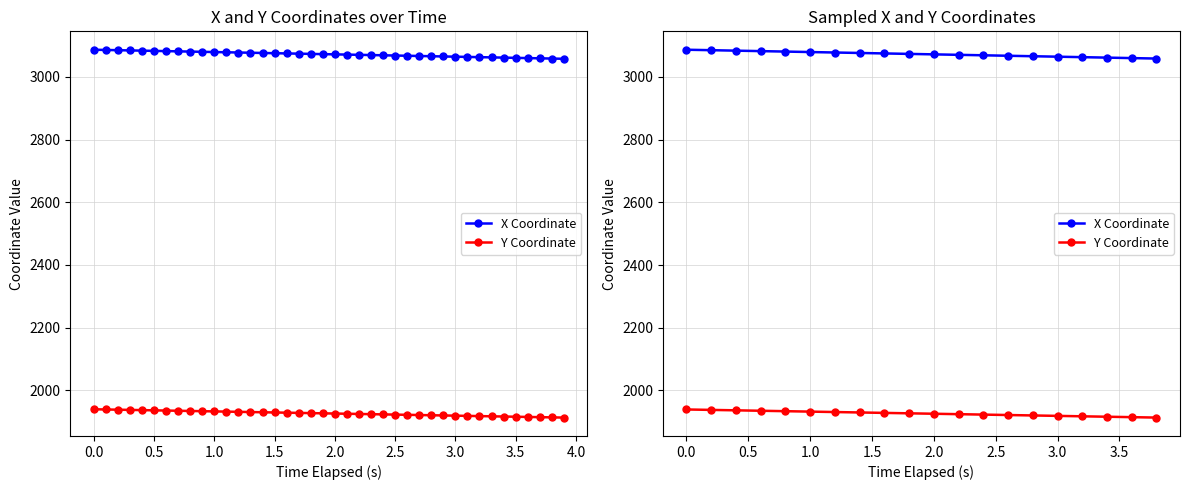

Which series has the largest total across all categories?

X Coordinate